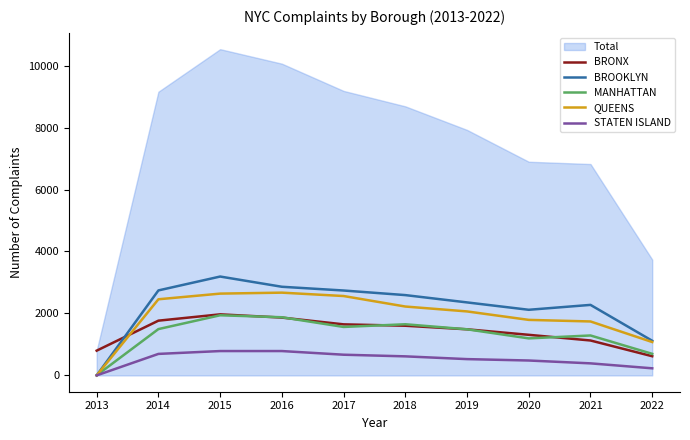

What is the difference between the maximum and minimum values in the BROOKLYN series?

3191